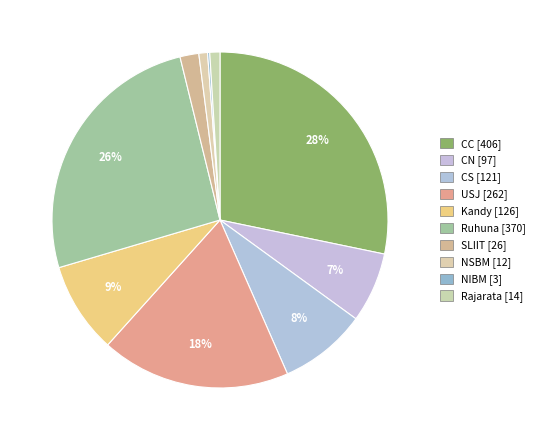

Rank the categories by value from highest to lowest.

CC, Ruhuna, USJ, Kandy, CS, CN, SLIIT, Rajarata, NSBM, NIBM